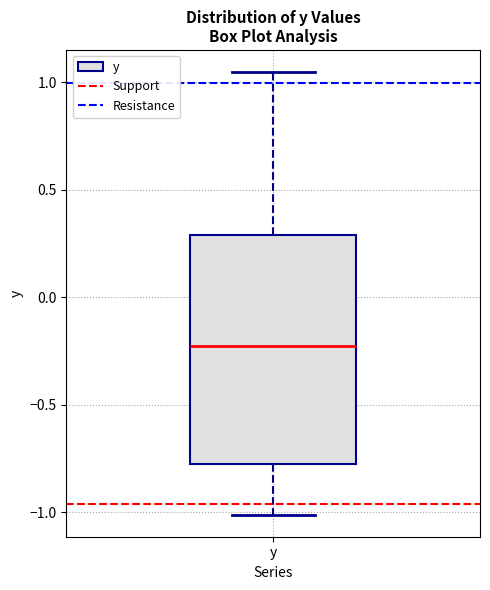

Transcribe this box plot: give where the median line is, the range the box spans, and where the two whiskers end, as read against the y-axis. The values are not printed on the chart, so give them approximately, as read against the axis.

median -0.25, box -0.75 to 0.30, whiskers -1.00 to 1.05